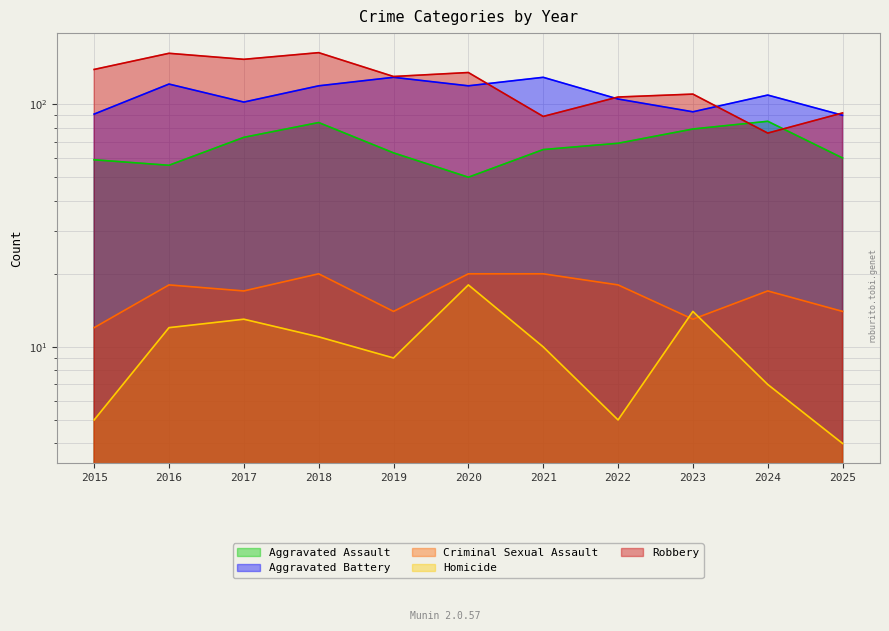

Is it true that Aggravated Assault equals 91 at 2019?

False